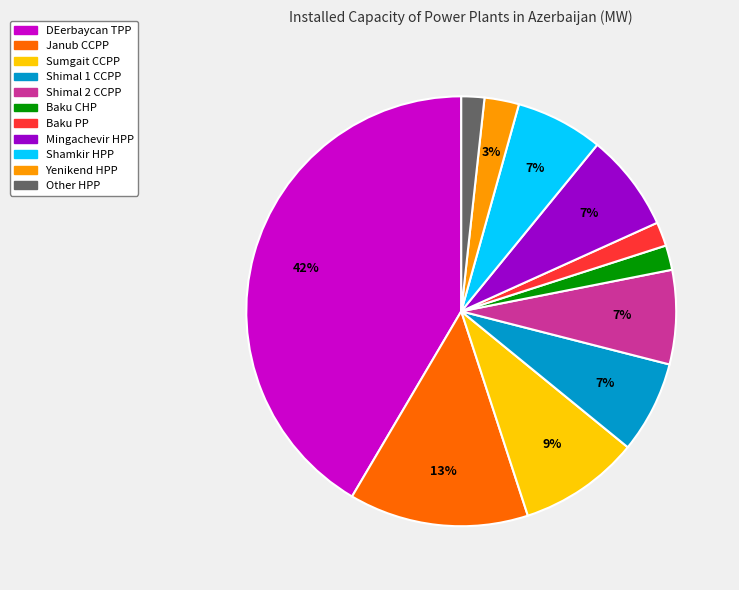

Is there any slice that represents more than half of the pie?

No